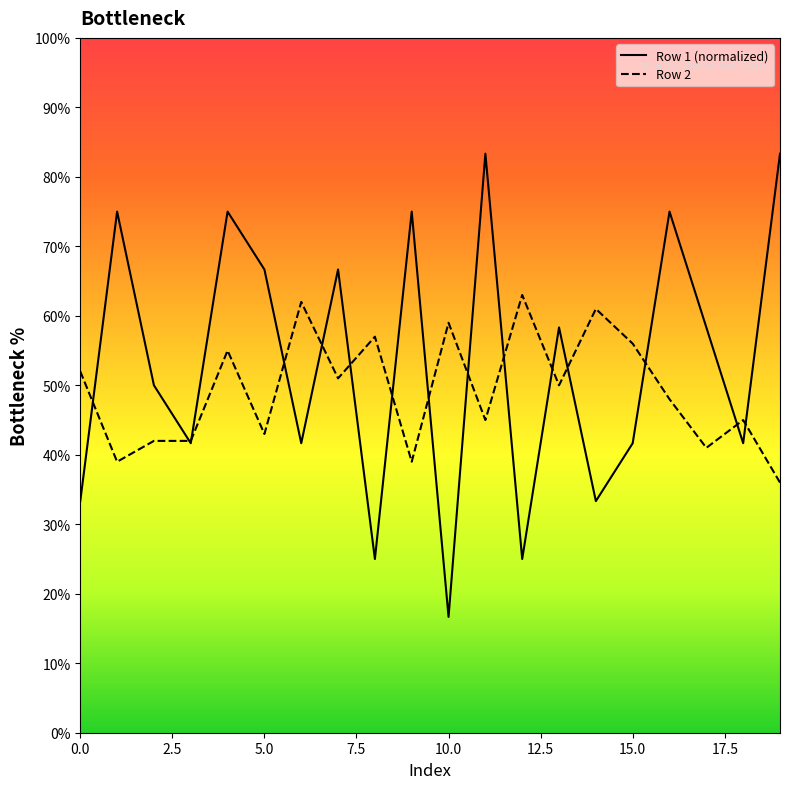

Which series has the largest total across all categories?

Row 1 (normalized)